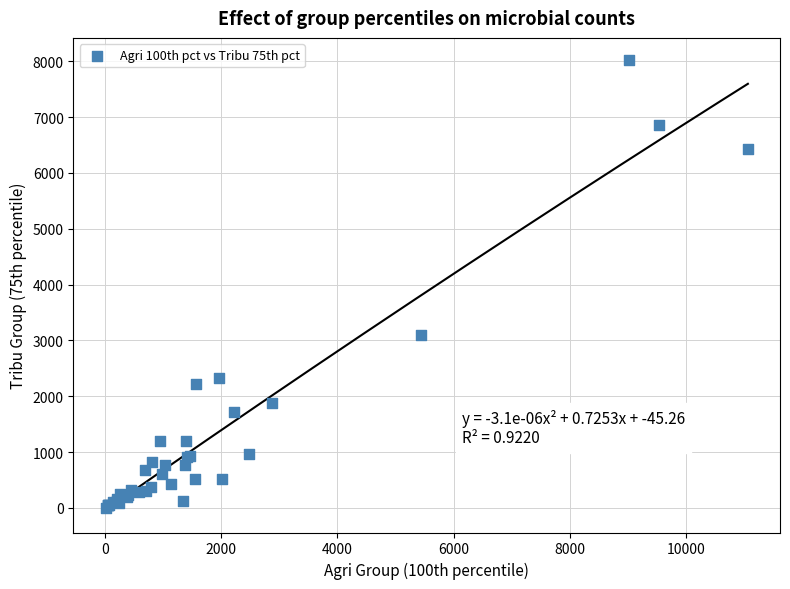

What Y value in the scatter plot is closest to 4009?

3088.0